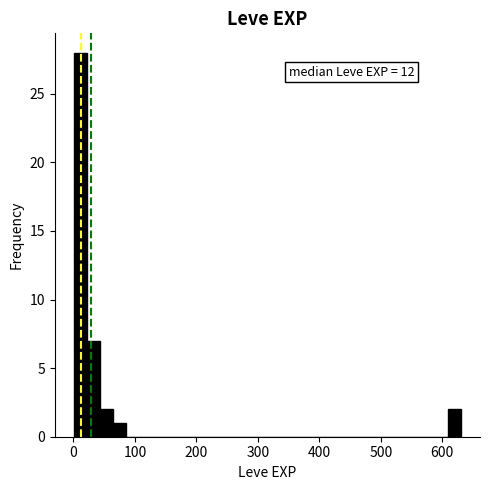

Read against the x-axis, roughly where is the centre of the tallest bar?

10